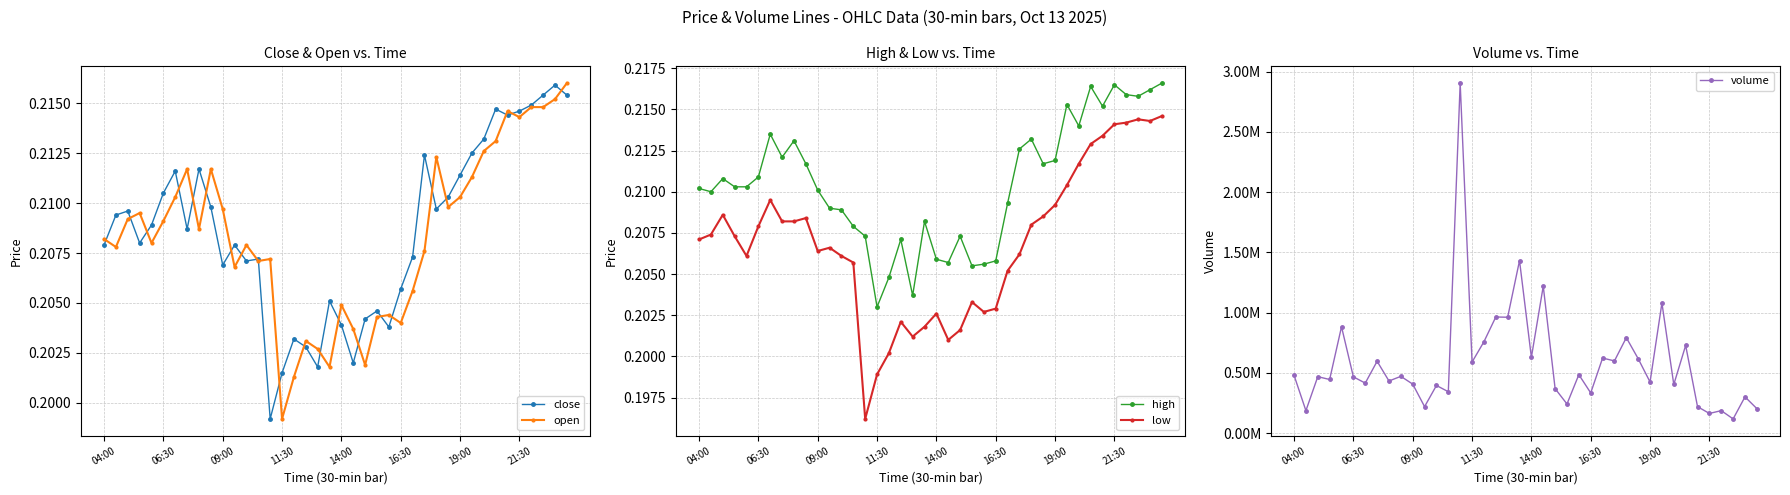

How many series are shown in this chart?

5